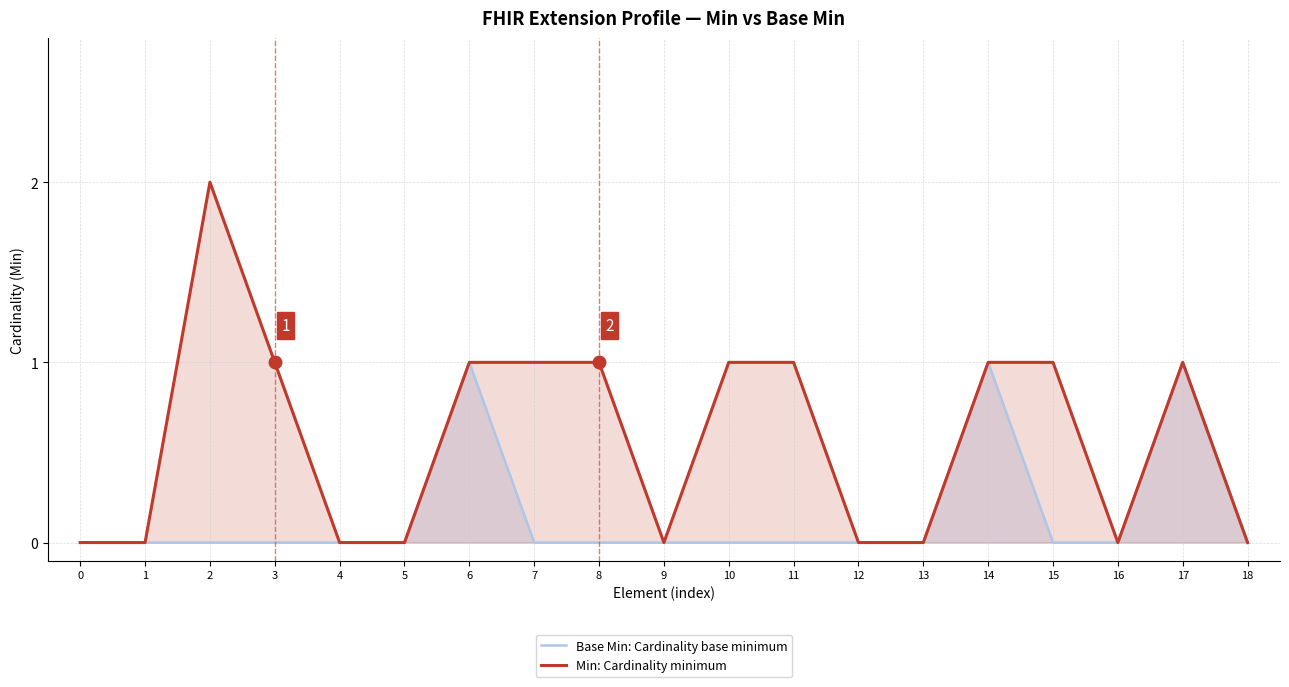

Reading left to right, list all the values displayed in this chart.

Base Min: Cardinality base minimum: 0	0	0	0	0	0	1	0	0	0	0	0	0	0	1	0	0	1	0
Min: Cardinality minimum: 0	0	2	1	0	0	1	1	1	0	1	1	0	0	1	1	0	1	0